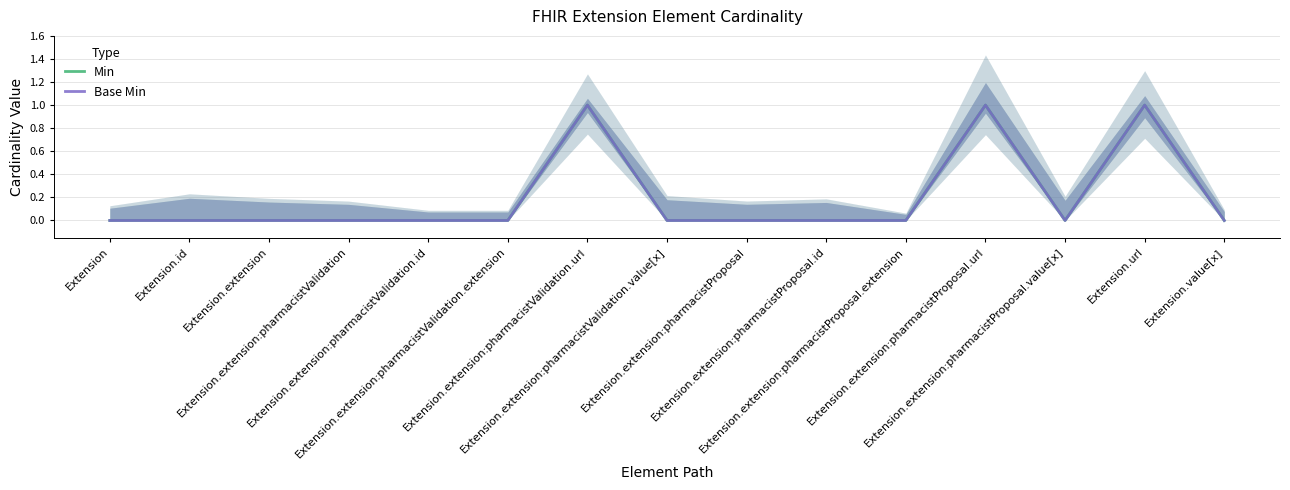

Rank the series at Extension.extension from highest to lowest value.

Min, Base Min